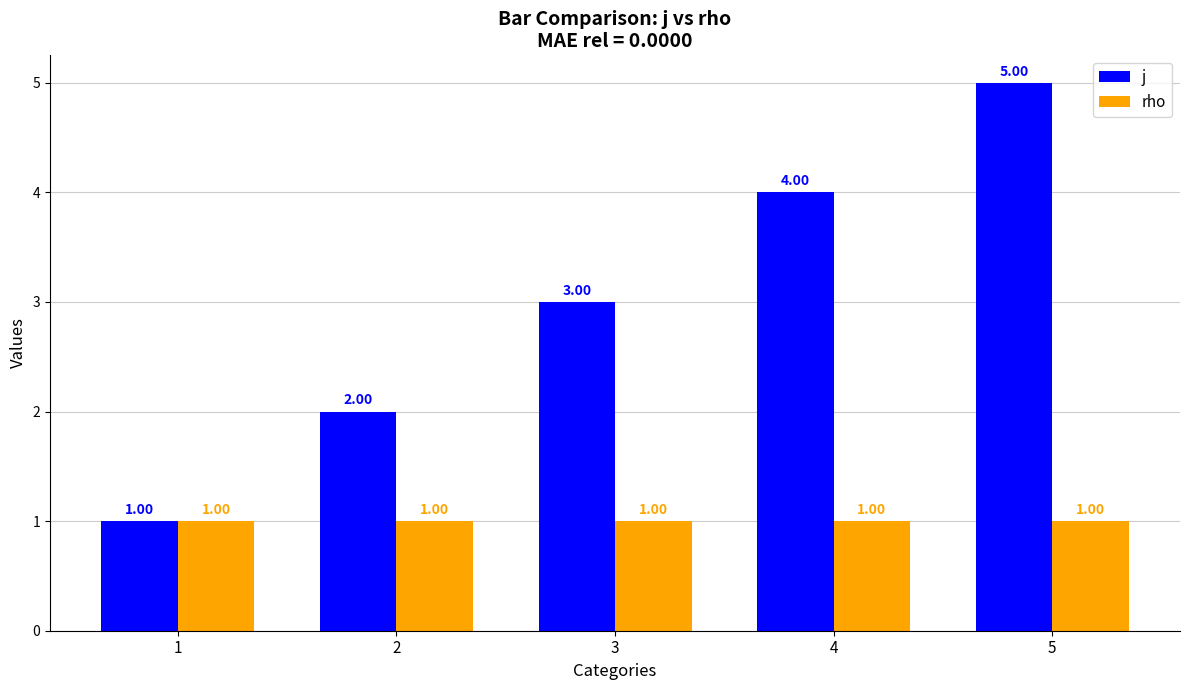

Which series has the largest total across all categories?

j